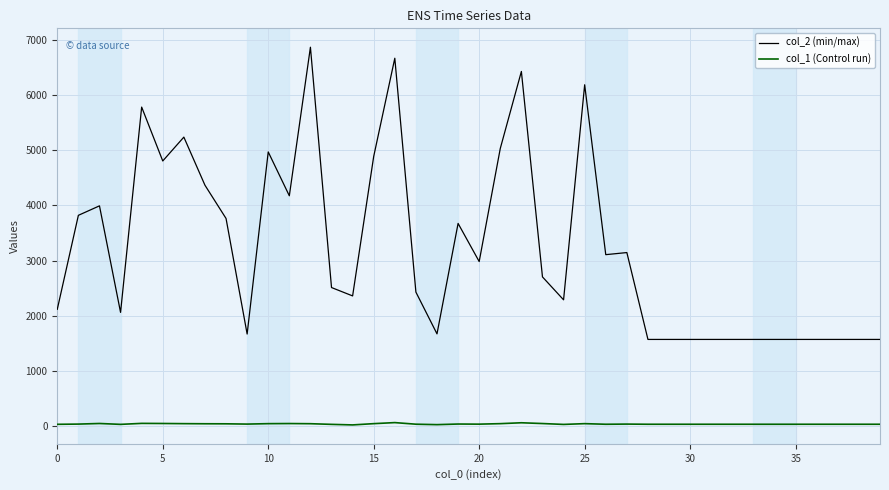

List the series in order of their peak value, lowest first.

col_1 (Control run), col_2 (min/max)